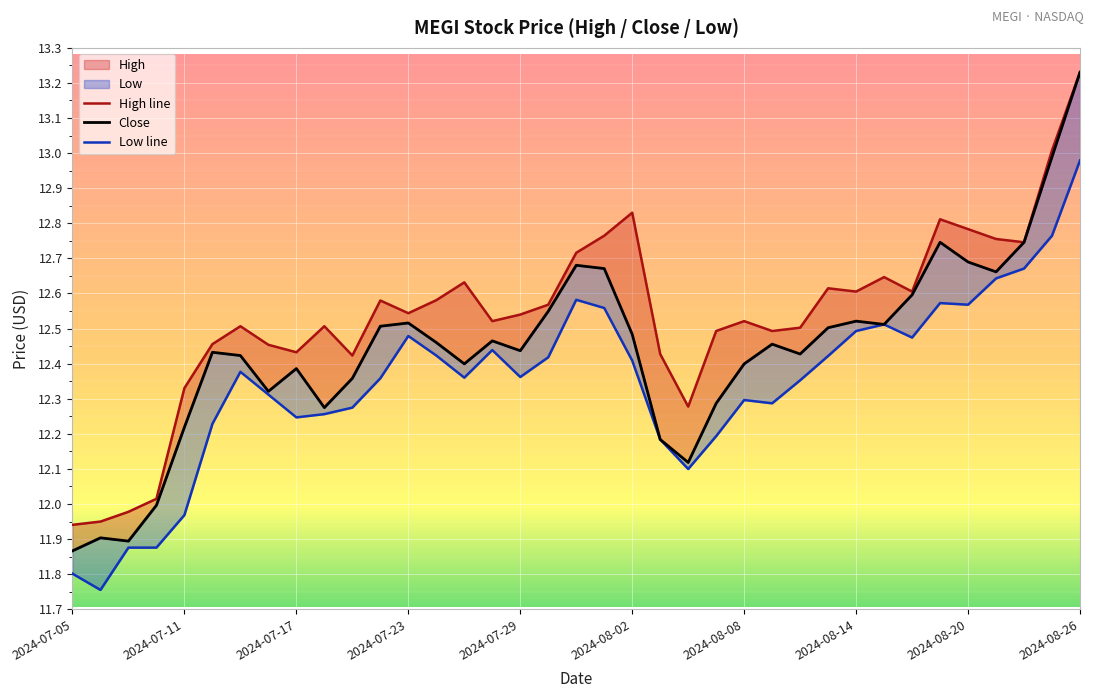

How many categories are shown in the chart?

37